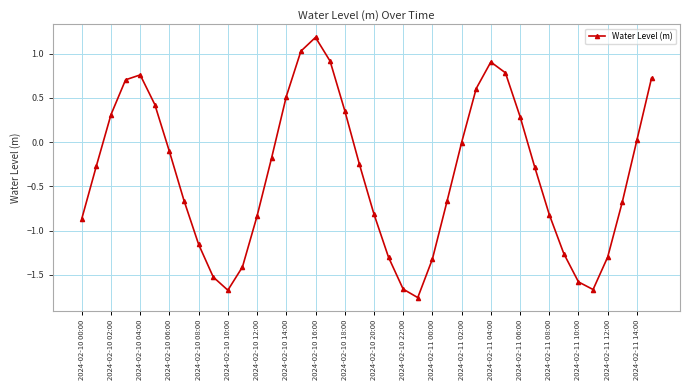

Count the number of categories in the chart.

40